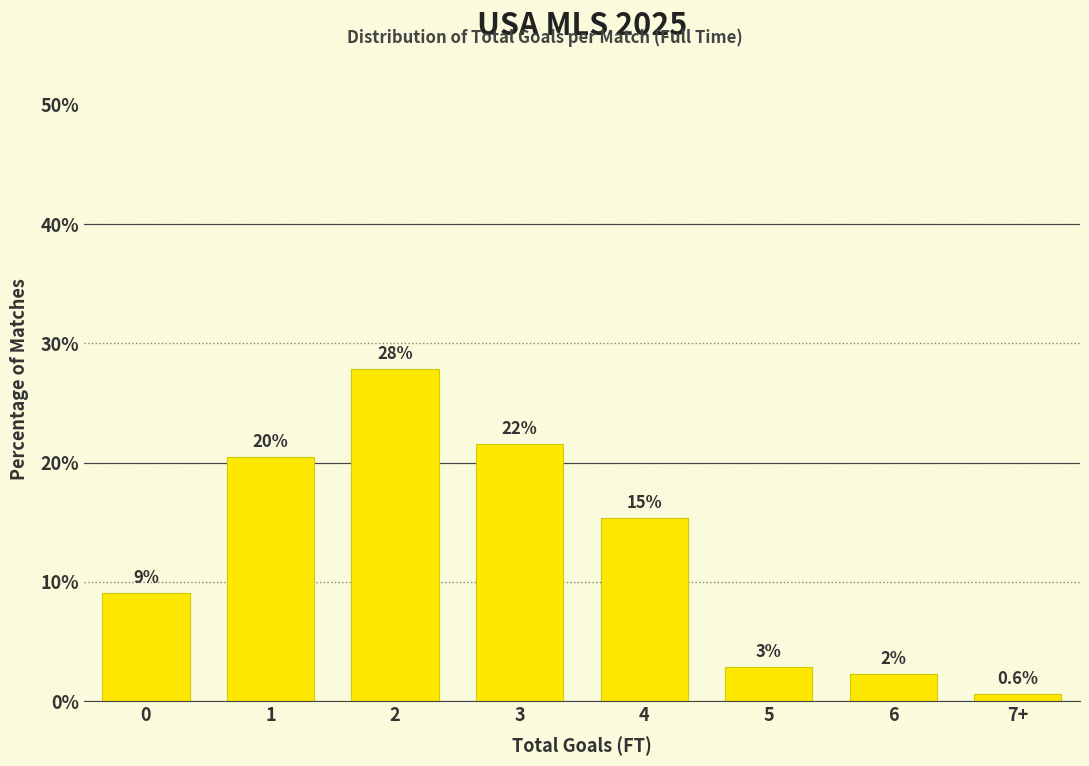

Does the chart contain any negative values?

No